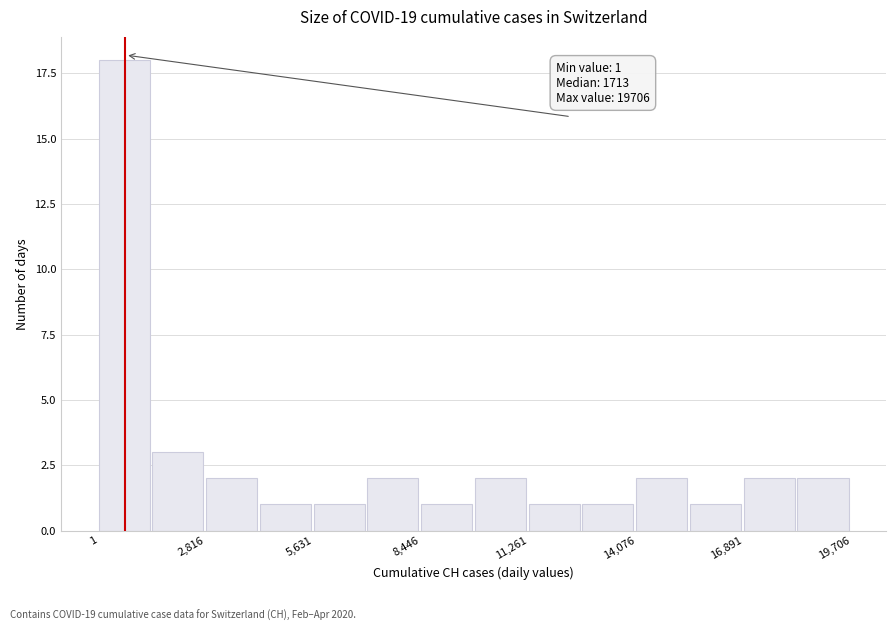

Around what value on the x-axis is the tallest bar? Give the approximate position of its centre, as read against the axis.

500